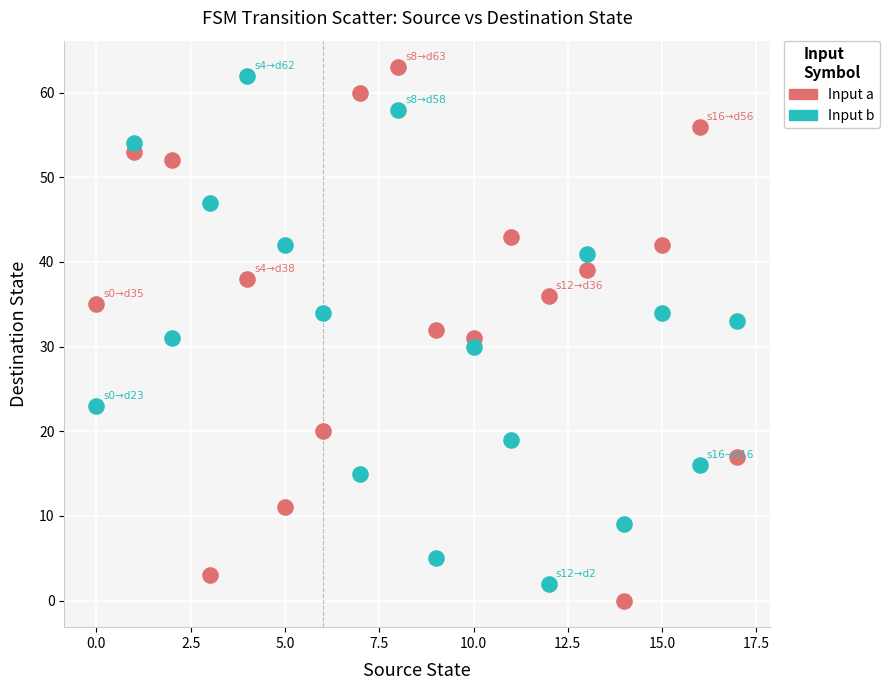

Across all data points, what is the range of Y values (max minus min)?

63